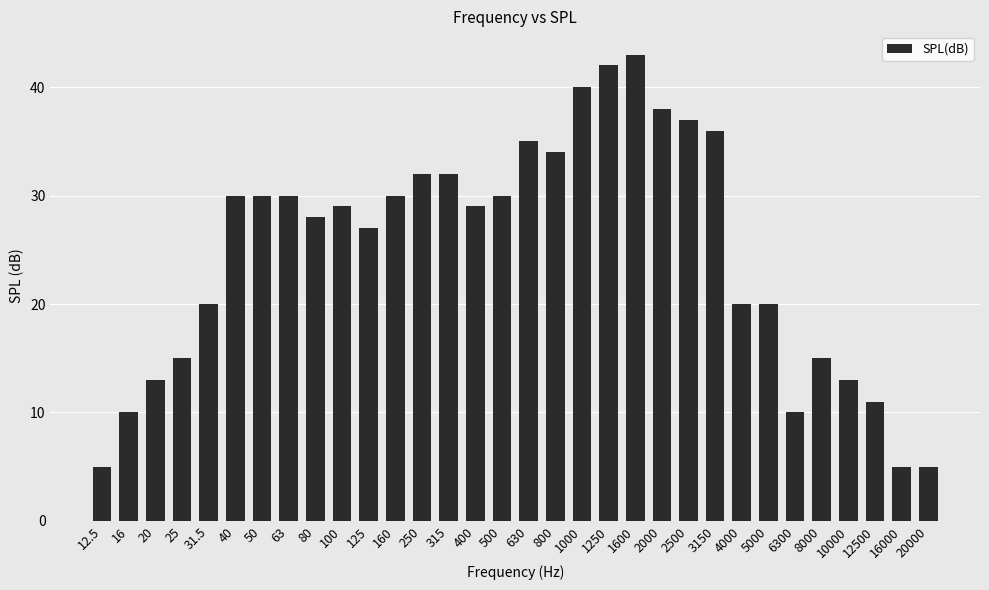

Is it true that the value at 3150 is 58?

False